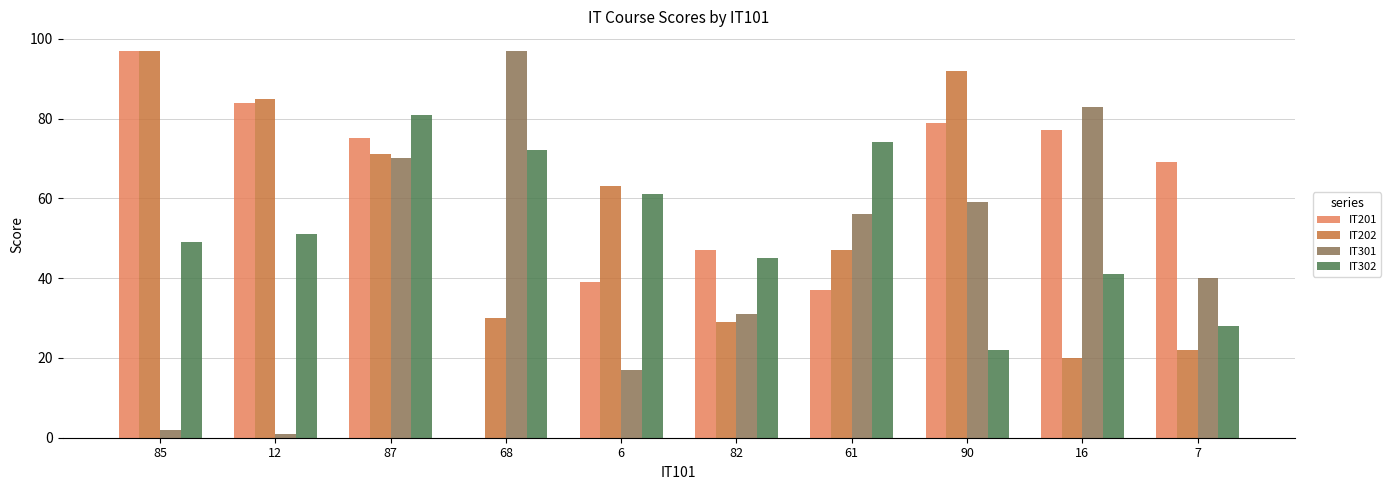

The value of IT302 at 82 is 45. True or false?

True